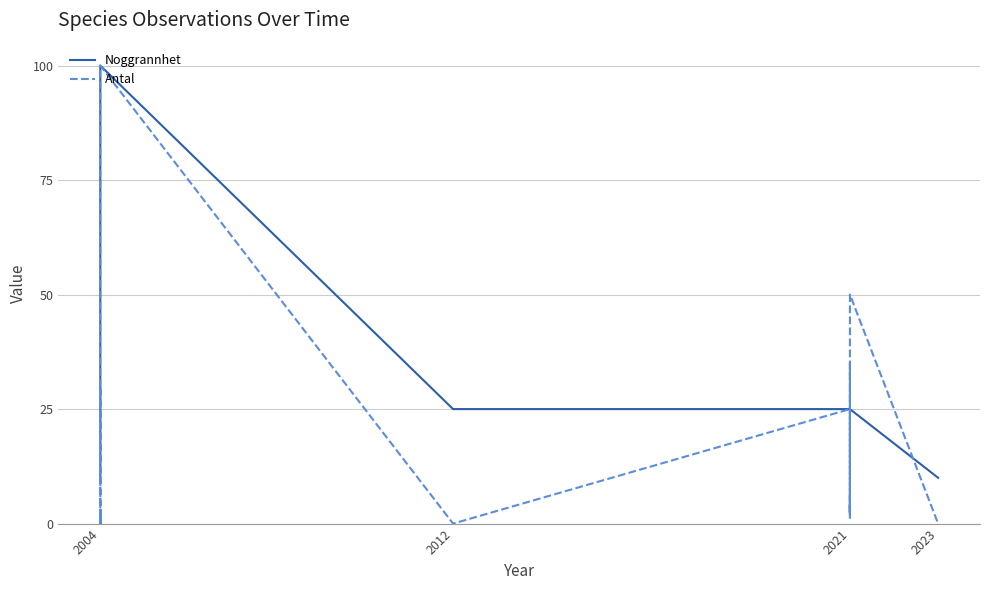

What position from the left is 2004?

1